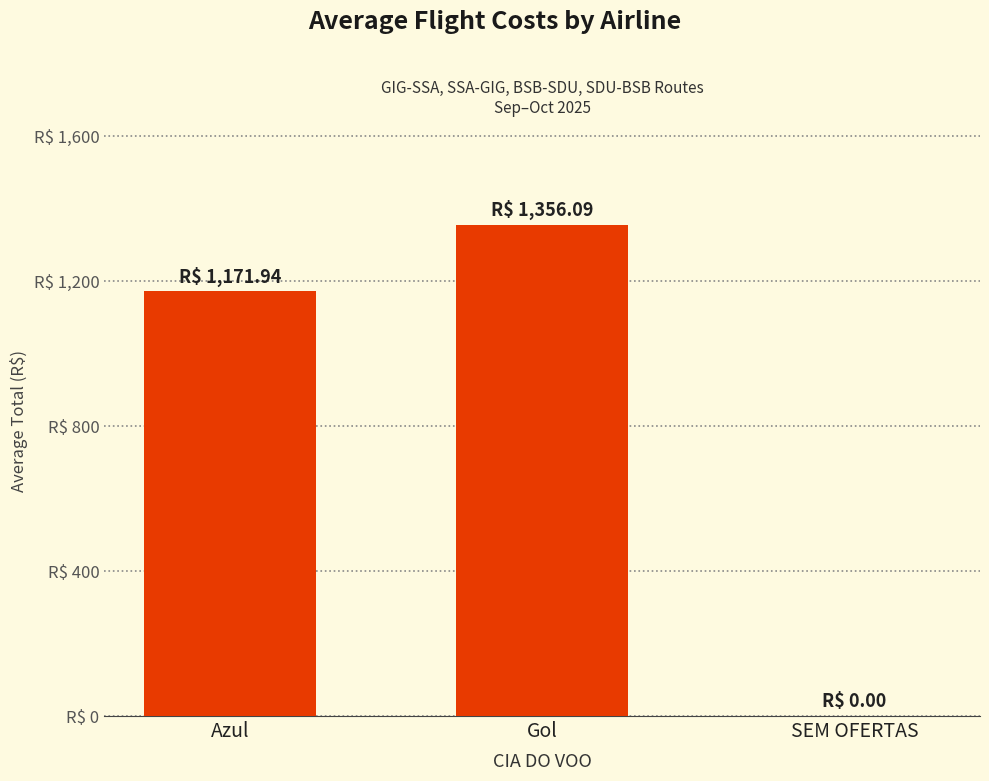

What is the maximum value shown in the chart?

1356.1